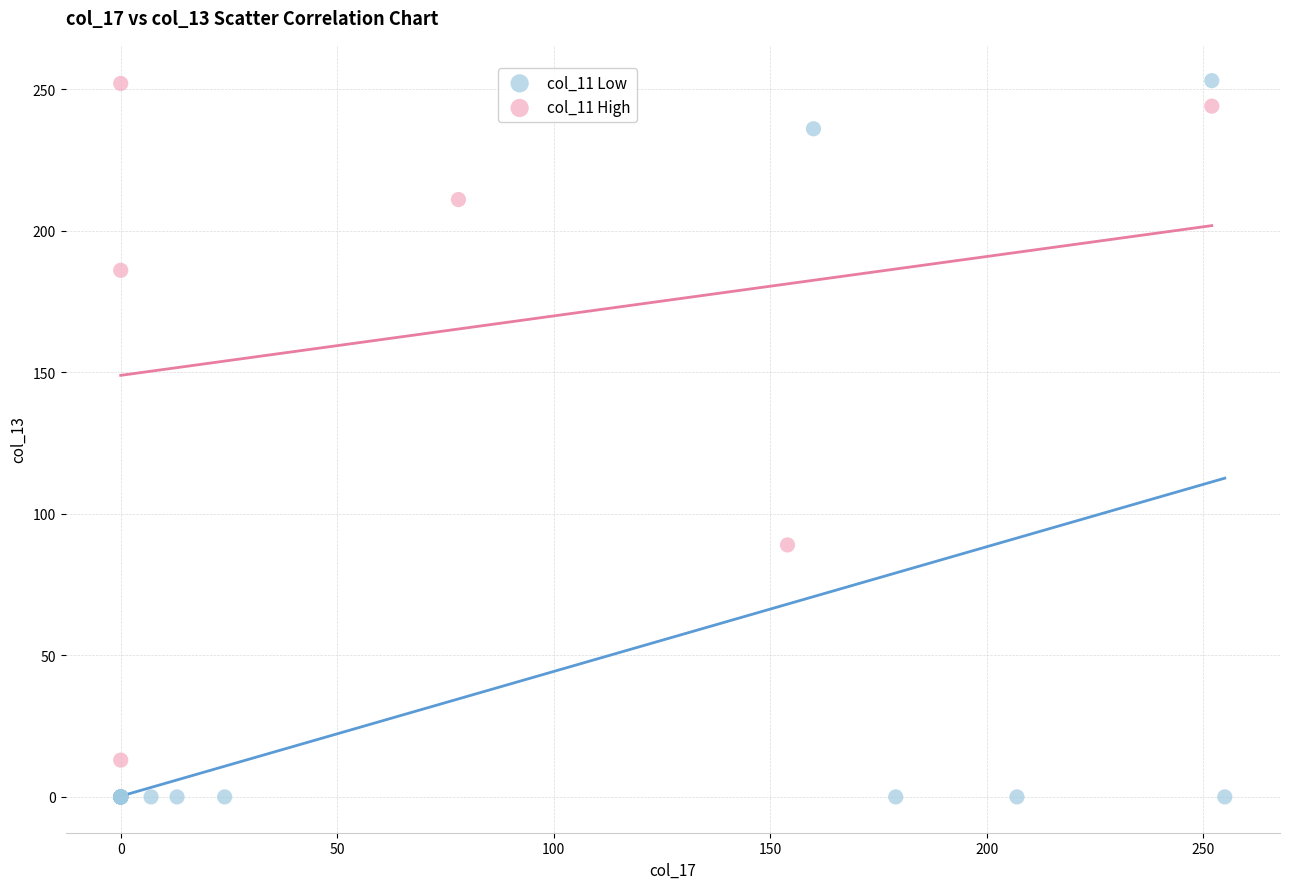

Which series has the largest Y range (max minus min)?

col_11 Low